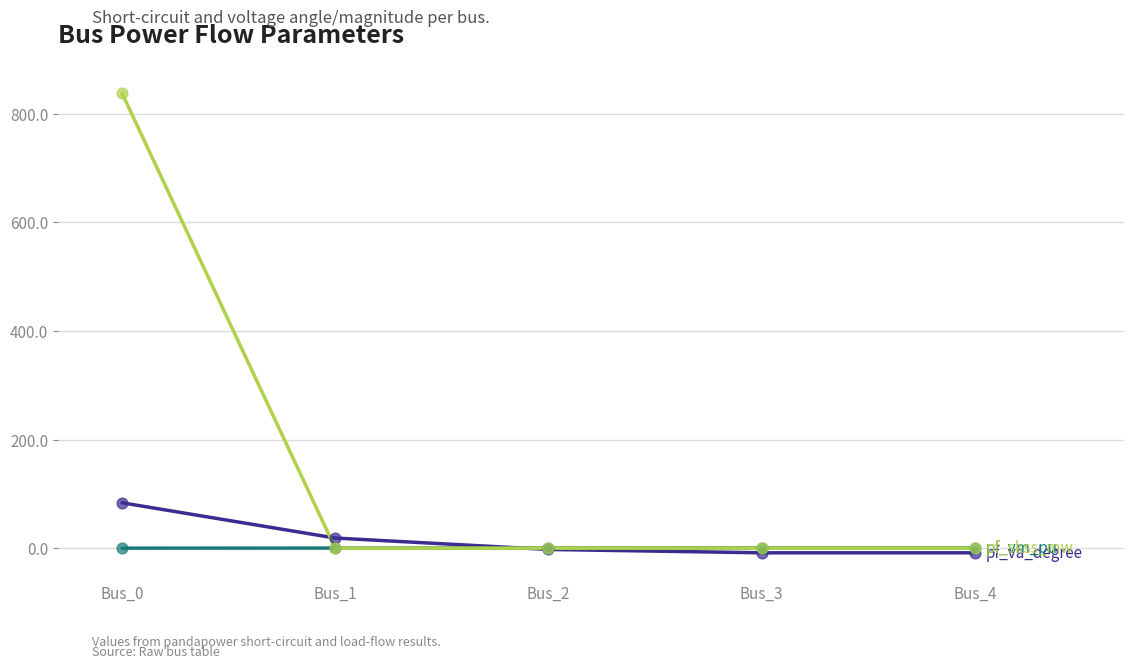

What is the total value across all series at Bus_0?

921.7